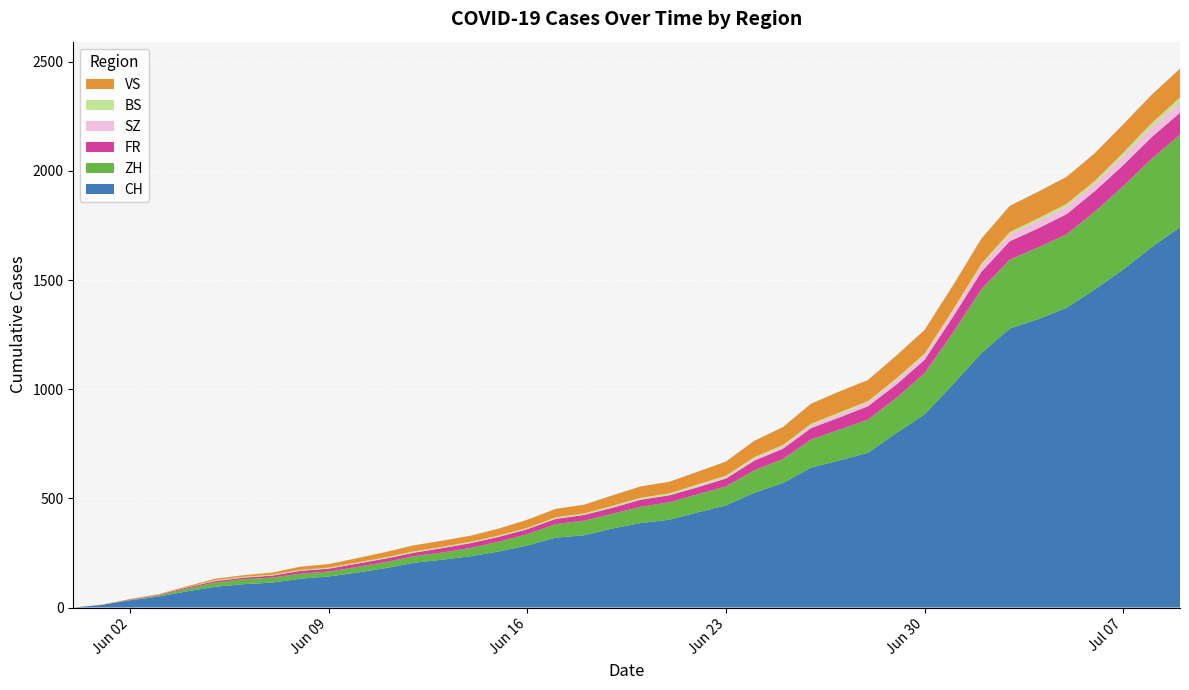

Reading right to left, extract all data points from this chart.

CH: 1743	1651	1549	1458	1373	1321	1278	1166	1023	885	799	709	674	641	570	526	468	436	402	387	362	331	320	284	257	235	219	205	180	160	142	132	114	107	95	74	50	33	12	0
ZH: 424	405	382	356	337	329	316	293	237	189	161	152	141	129	110	103	87	83	80	75	68	67	62	52	45	38	33	30	28	26	23	23	23	23	19	13	5	2	0	0
FR: 100	99	96	94	92	87	84	79	72	61	61	61	56	52	47	44	36	32	32	32	27	26	24	23	22	22	20	16	16	15	13	13	9	7	7	5	3	2	0	0
SZ: 49	46	42	35	35	35	32	29	25	21	21	16	16	13	10	9	6	6	2	2	2	1	1	1	1	1	1	1	1	0	0	0	0	0	0	0	0	0	0	0
BS: 21	18	15	12	12	11	10	8	7	7	7	7	7	7	7	7	7	7	7	7	7	6	6	5	5	5	5	5	5	5	5	4	4	4	4	1	1	0	0	0
VS: 132	130	130	127	124	122	120	115	112	109	105	97	96	92	82	75	65	58	53	52	48	40	39	37	32	28	28	28	24	20	16	15	10	7	7	4	2	2	1	0